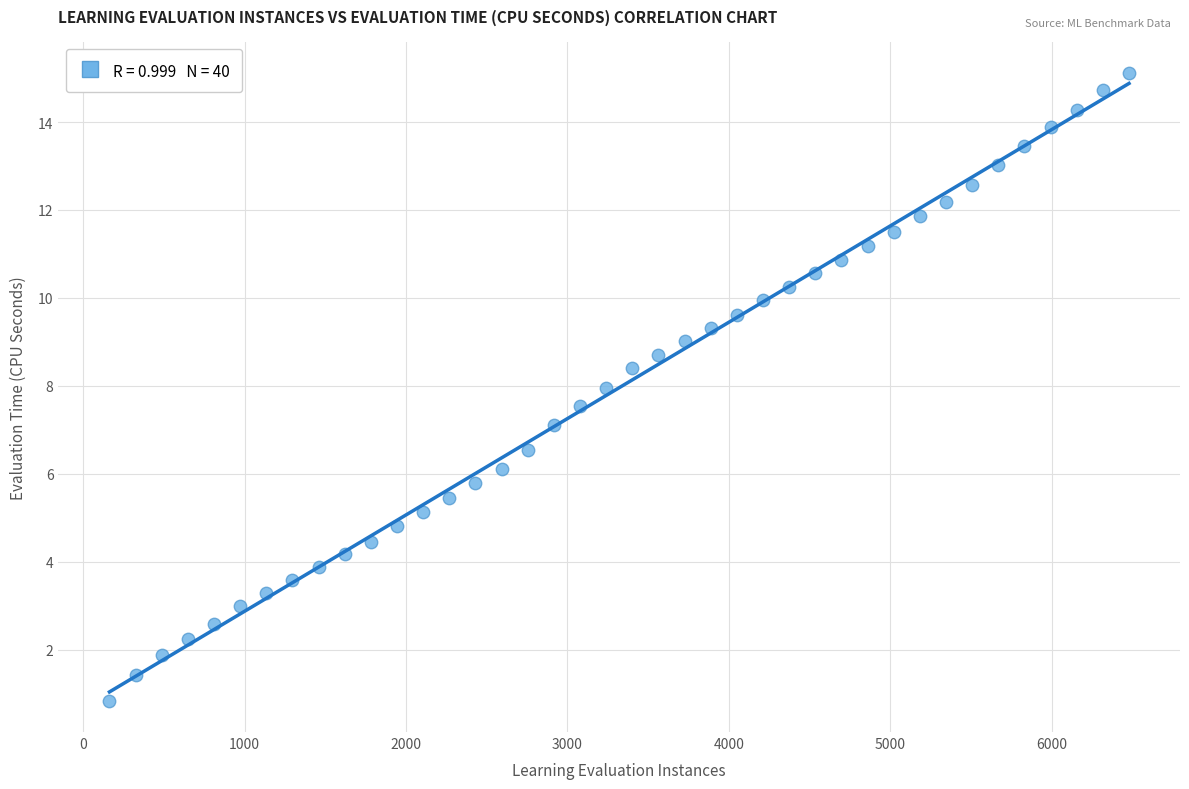

What is the range of Y values (max minus min)?

14.3